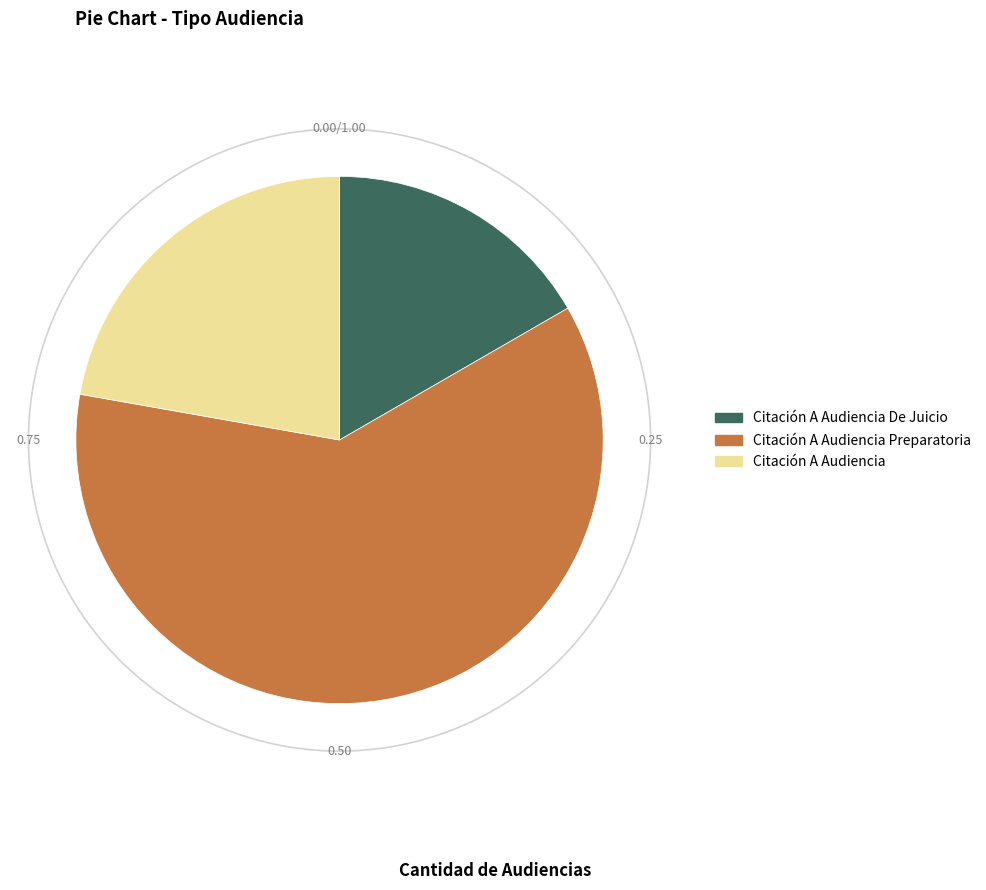

What percentage is NOT represented by Citación A Audiencia?

77.8%